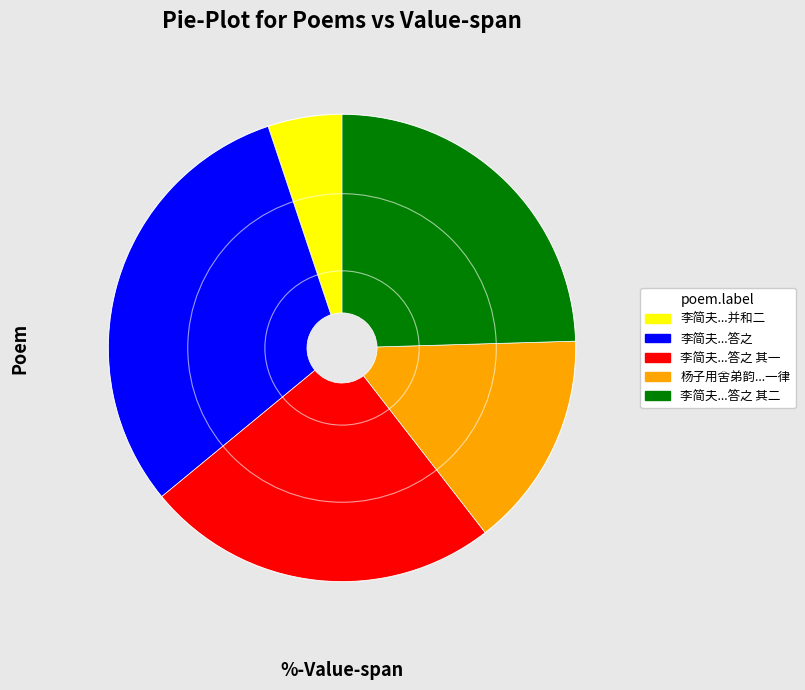

Is the sum of 李简夫...答之 其二 and 李简夫...并和二 greater than half?

No